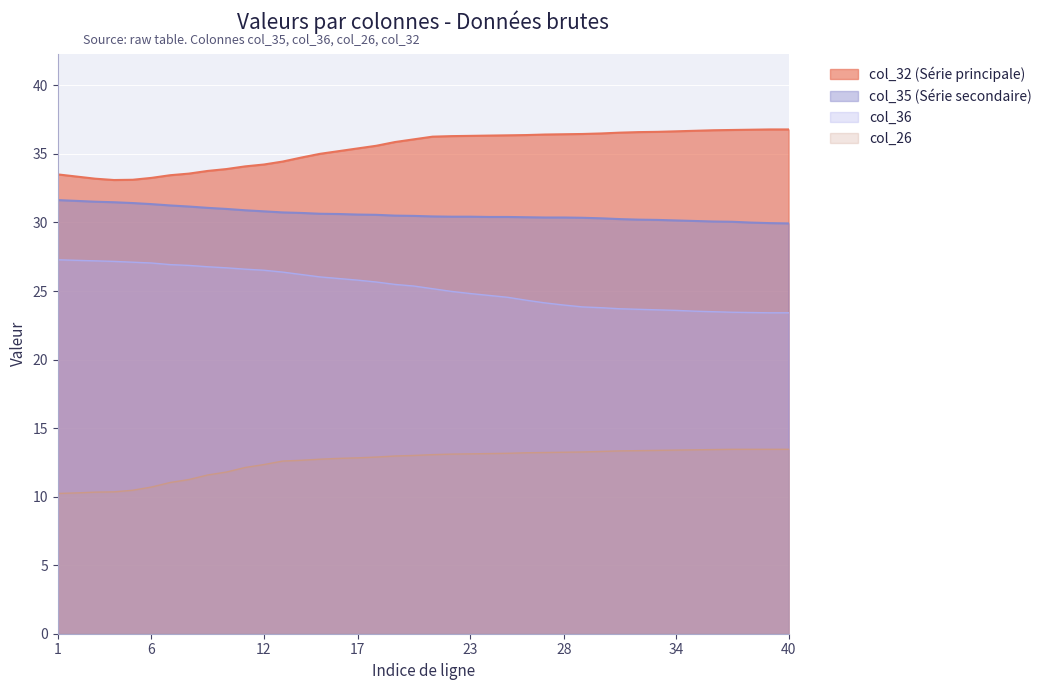

True or false: col_36 has more than 2 interior local peaks.

False